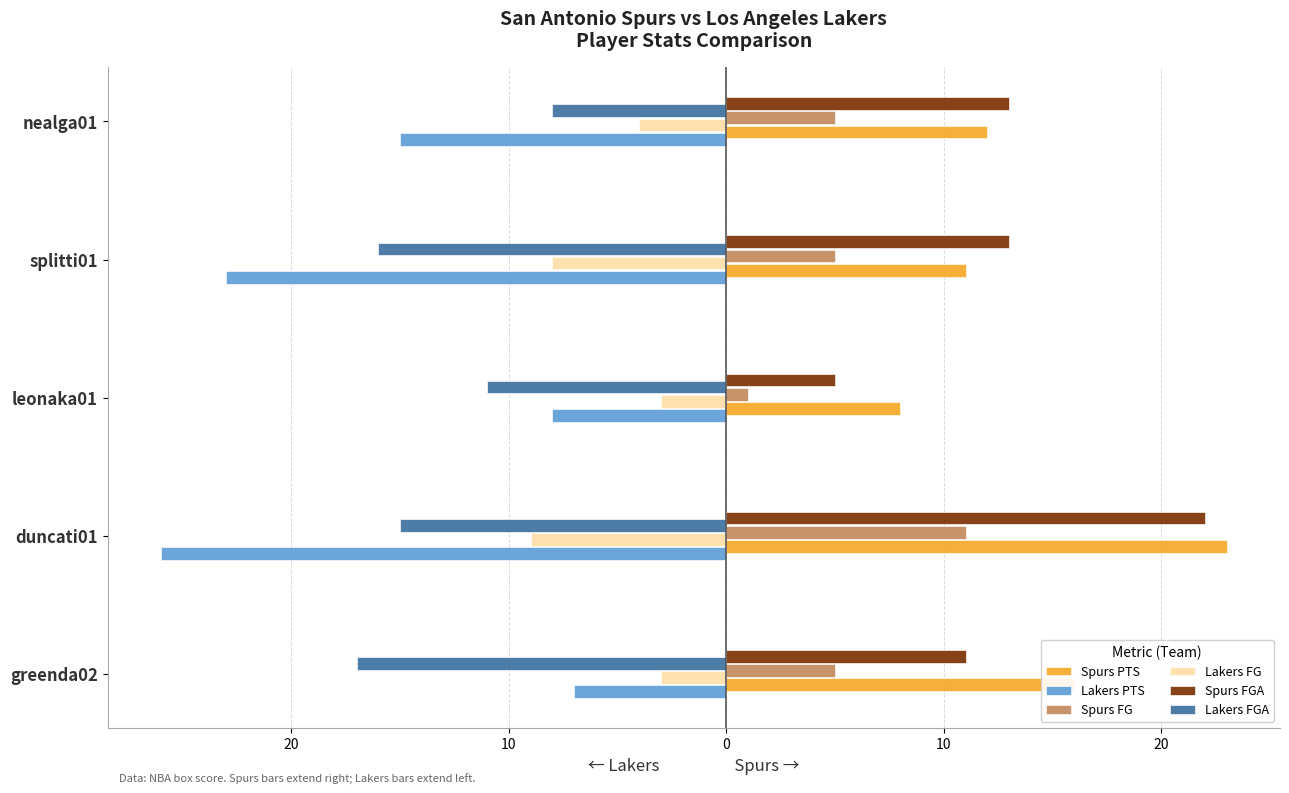

What is the sum of all Spurs PTS values?

70